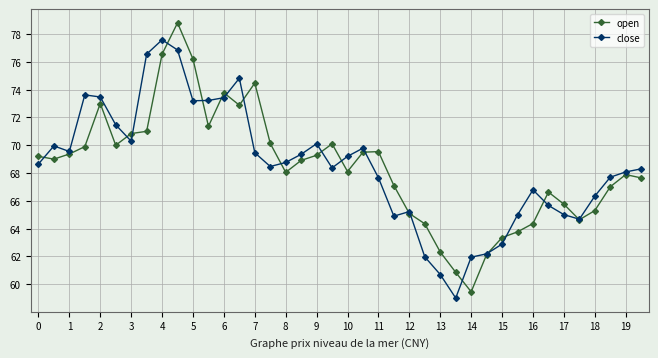

How many categories are shown in the chart?

40